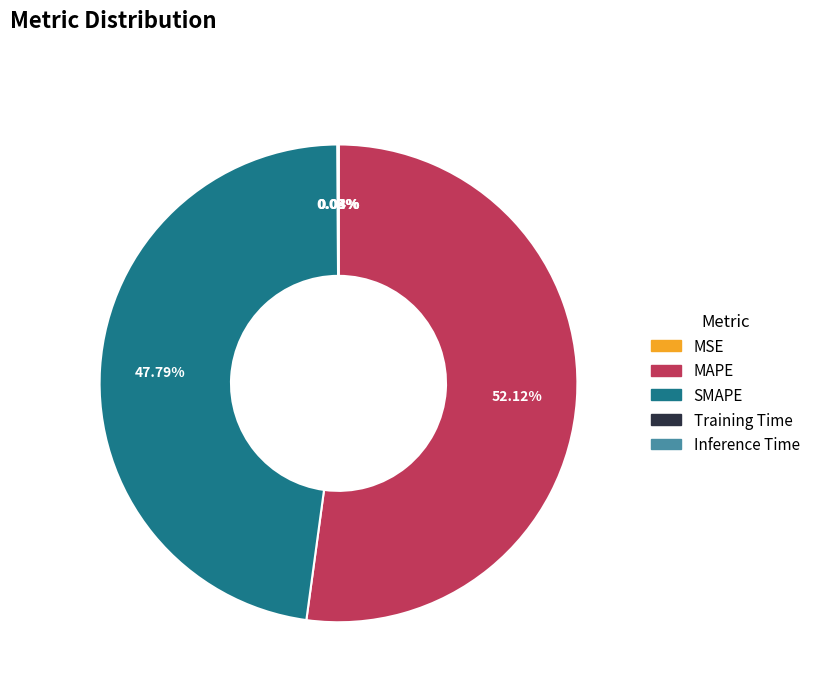

True or false: SMAPE accounts for 48% of the total.

True